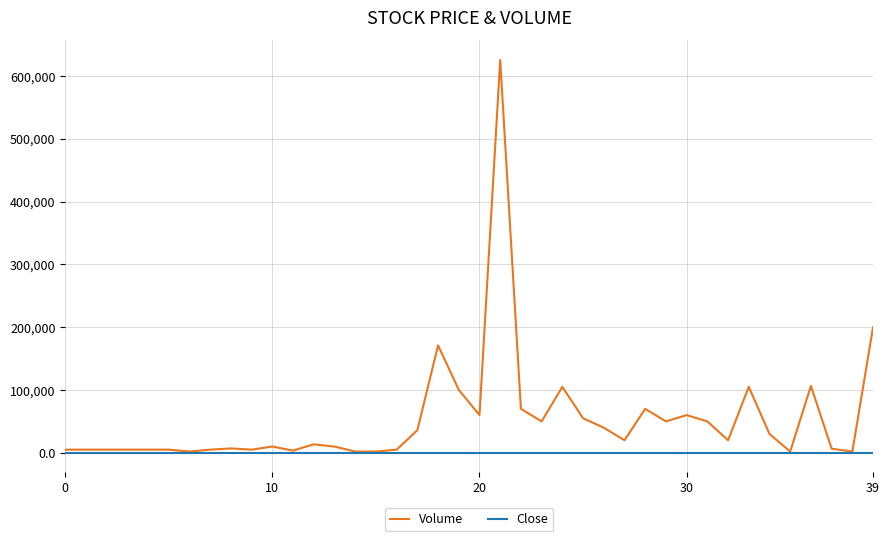

Which series has the largest range (max minus min)?

Volume